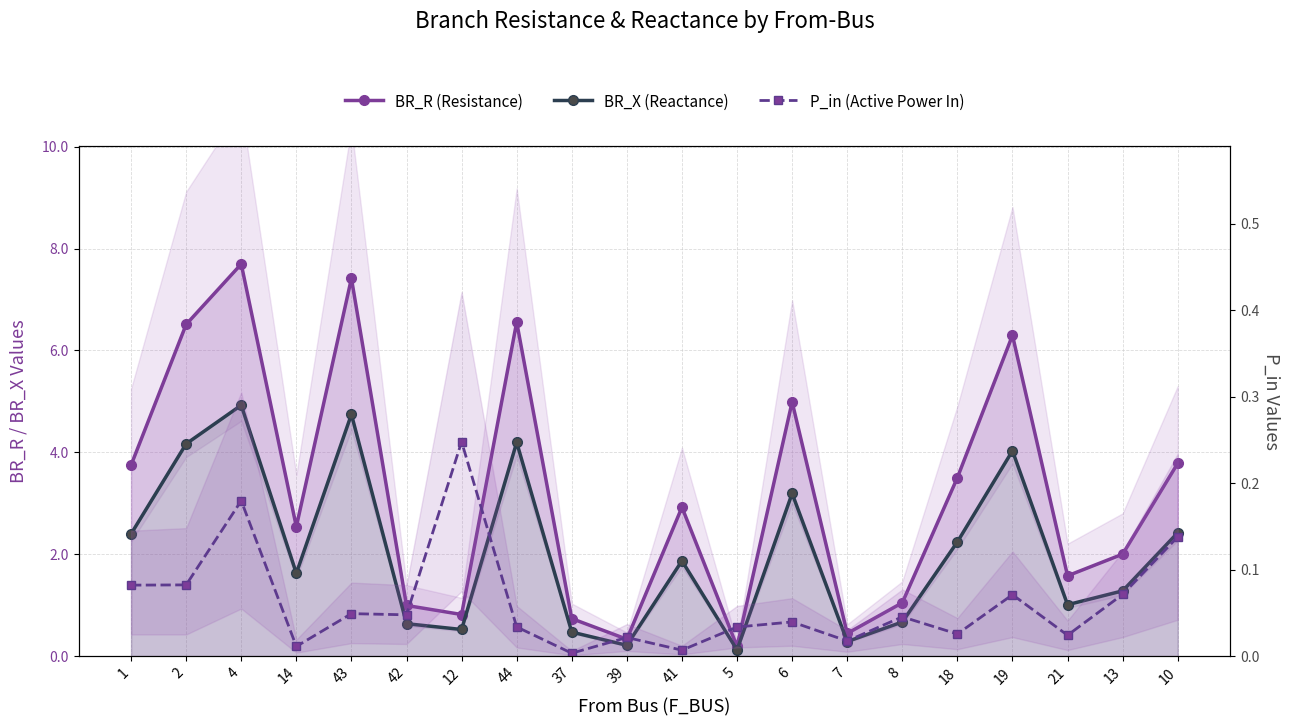

Reading left to right, list all the values displayed in this chart.

BR_R (Resistance): 1=3.7	2=6.5	4=7.7	14=2.5	43=7.4	42=1.0	12=0.8	44=6.6	37=0.7	39=0.3	41=2.9	5=0.2	6=5.0	7=0.4	8=1.0	18=3.5	19=6.3	21=1.6	13=2.0	10=3.8
BR_X (Reactance): 1=2.4	2=4.2	4=4.9	14=1.6	43=4.7	42=0.6	12=0.5	44=4.2	37=0.5	39=0.2	41=1.9	5=0.1	6=3.2	7=0.3	8=0.7	18=2.2	19=4.0	21=1.0	13=1.3	10=2.4
P_in (Active Power In): 1=0.1	2=0.1	4=0.2	14=0.0	43=0.0	42=0.0	12=0.2	44=0.0	37=0.0	39=0.0	41=0.0	5=0.0	6=0.0	7=0.0	8=0.0	18=0.0	19=0.1	21=0.0	13=0.1	10=0.1